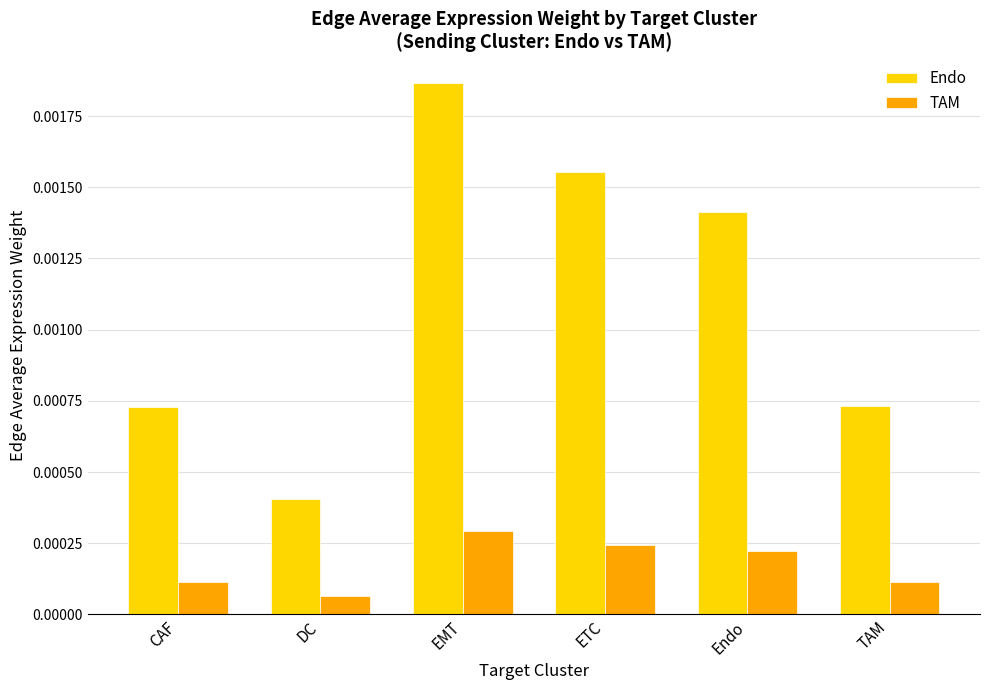

What position from the right is CAF?

6